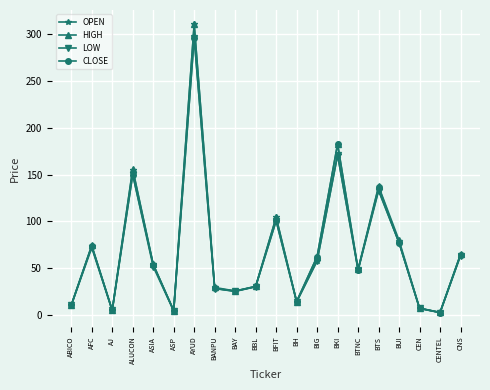

What position from the left is AYUD?

7